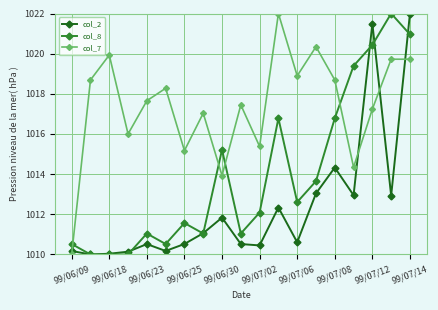

What is the difference between the second highest and second lowest values in the col_2 series?

11.5